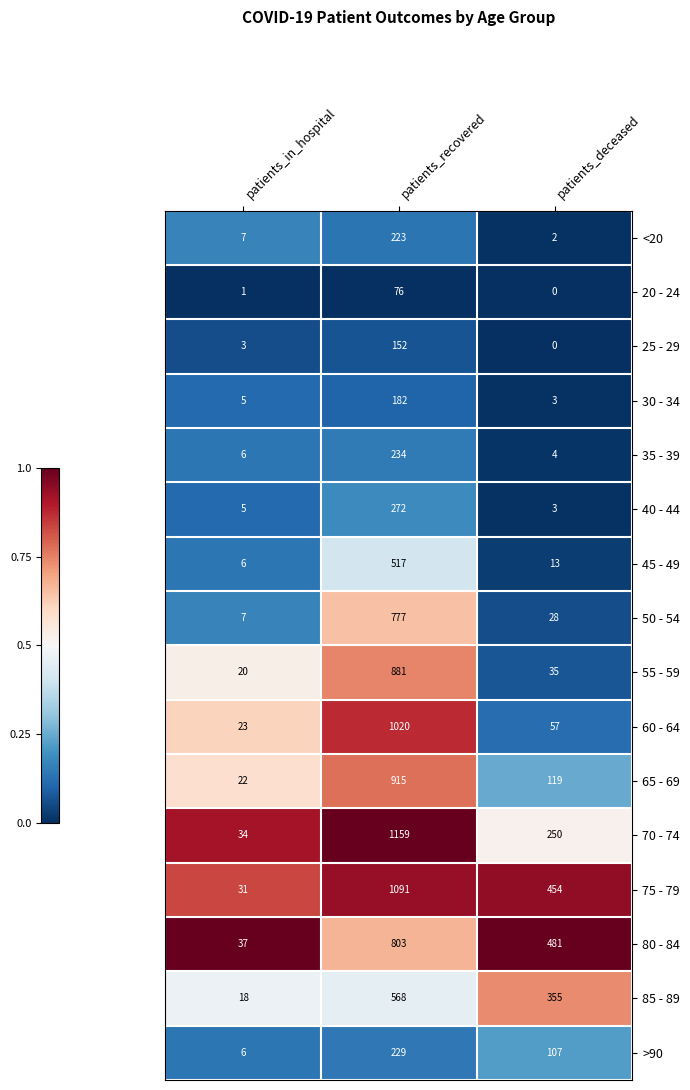

What is the maximum value shown in the chart?

1159